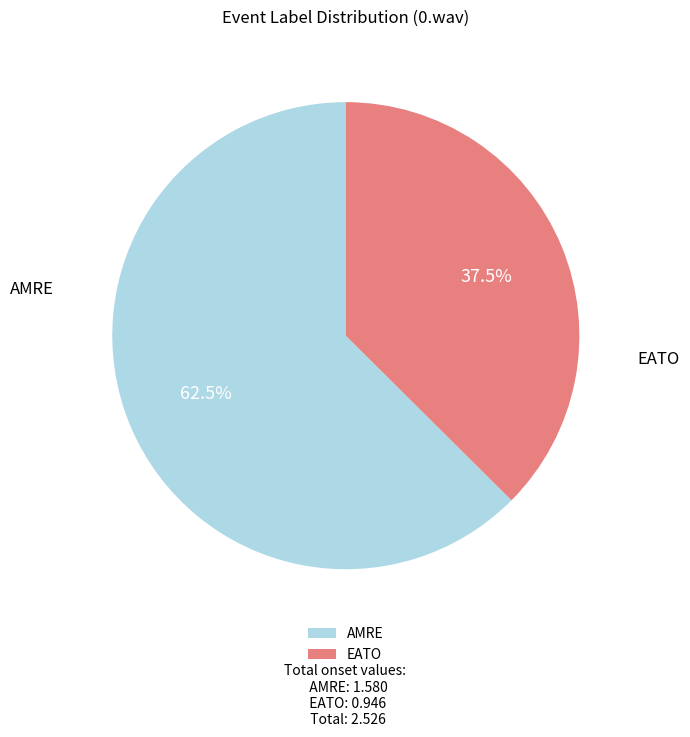

Which slice represents more than half of the pie?

AMRE